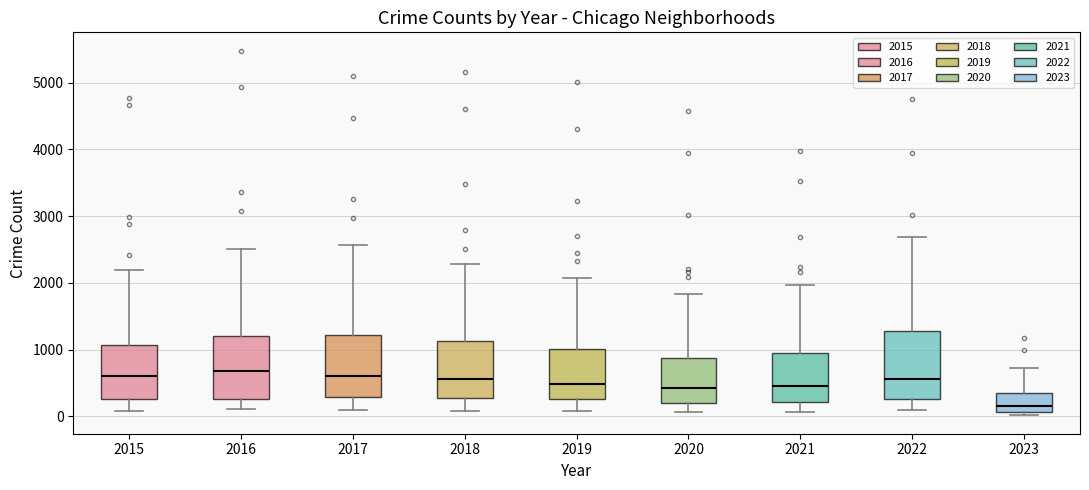

Reading left to right, transcribe this box plot: for each box, give where its median line is, the range the box spans, and where its two whiskers end, as read against the y-axis. The values are not printed on the chart, so give them approximately, as read against the axis.

2015: median 600, box 300 to 1100, whiskers 100 to 2200
2016: median 700, box 300 to 1200, whiskers 100 to 2500
2017: median 600, box 300 to 1200, whiskers 100 to 2600
2018: median 600, box 300 to 1100, whiskers 100 to 2300
2019: median 500, box 300 to 1000, whiskers 100 to 2100
2020: median 400, box 200 to 900, whiskers 100 to 1800
2021: median 500, box 200 to 1000, whiskers 100 to 2000
2022: median 600, box 300 to 1300, whiskers 100 to 2700
2023: median 100 (just above the box's lower edge), box 100 to 400, whiskers 0 to 700